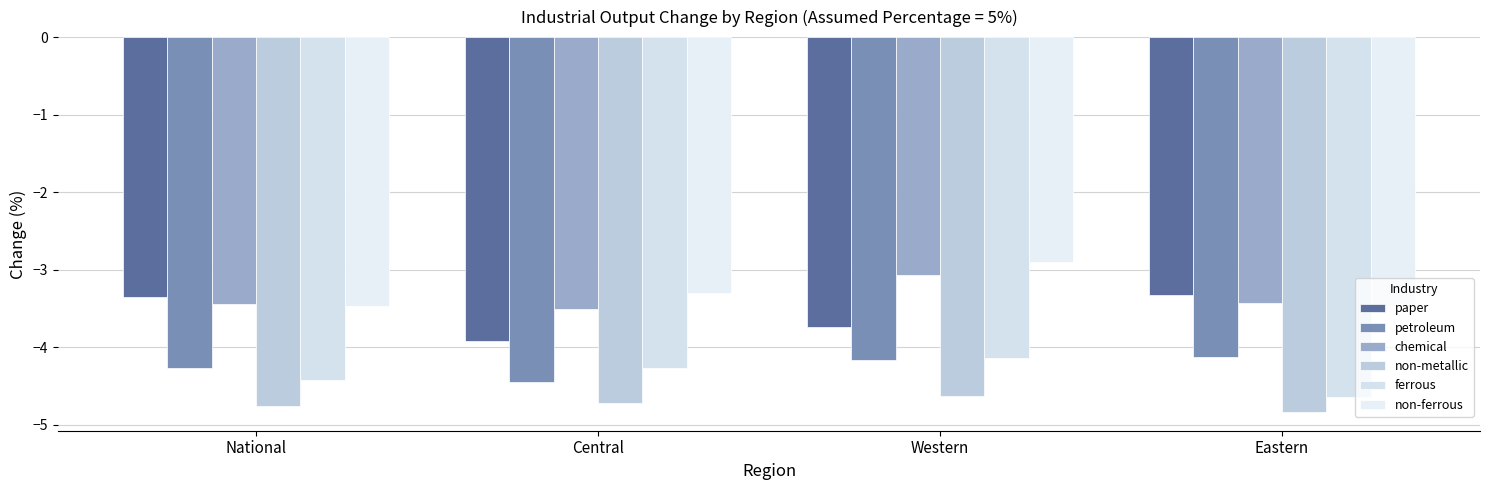

Which category has the lowest value in the non-metallic series?

Eastern